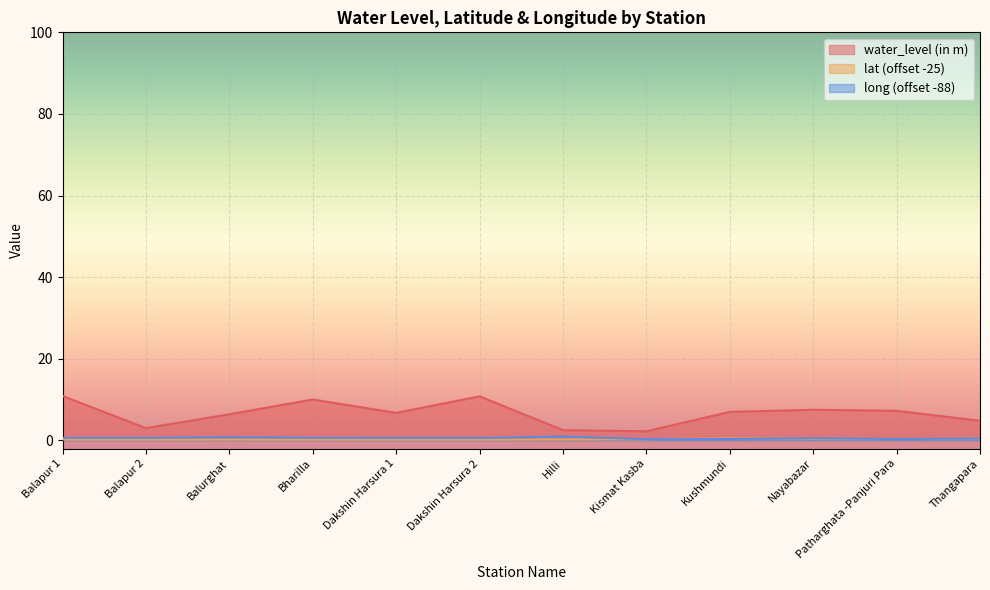

How many distinct data groups are displayed?

3